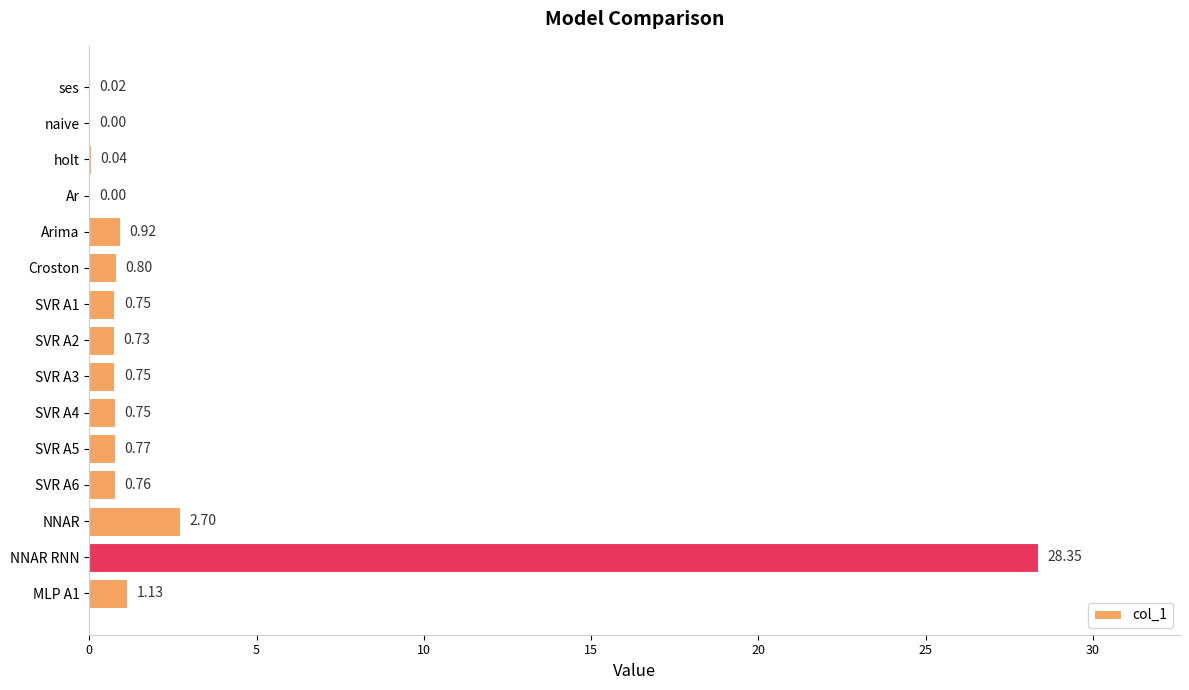

What is the sum of all values?

38.5